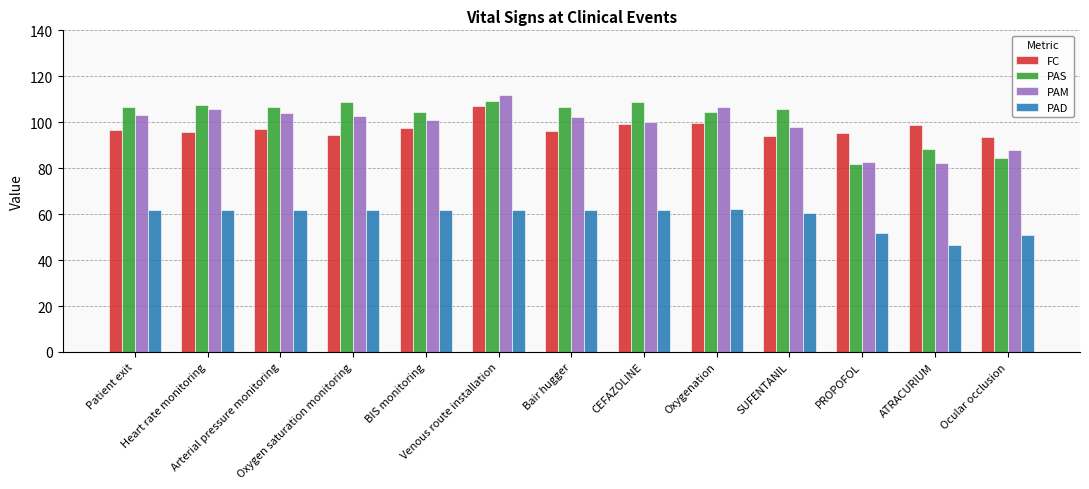

At how many categories does at least one series exceed 60?

13